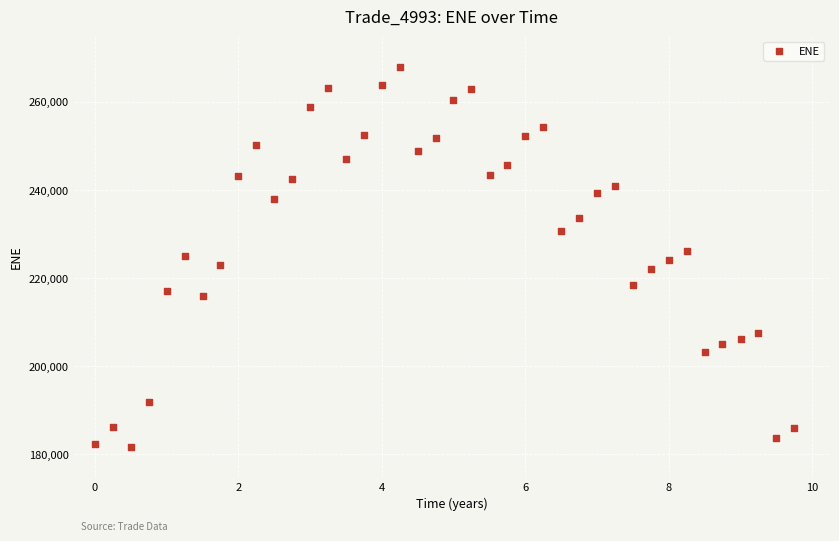

What is the range of Y values (max minus min)?

86178